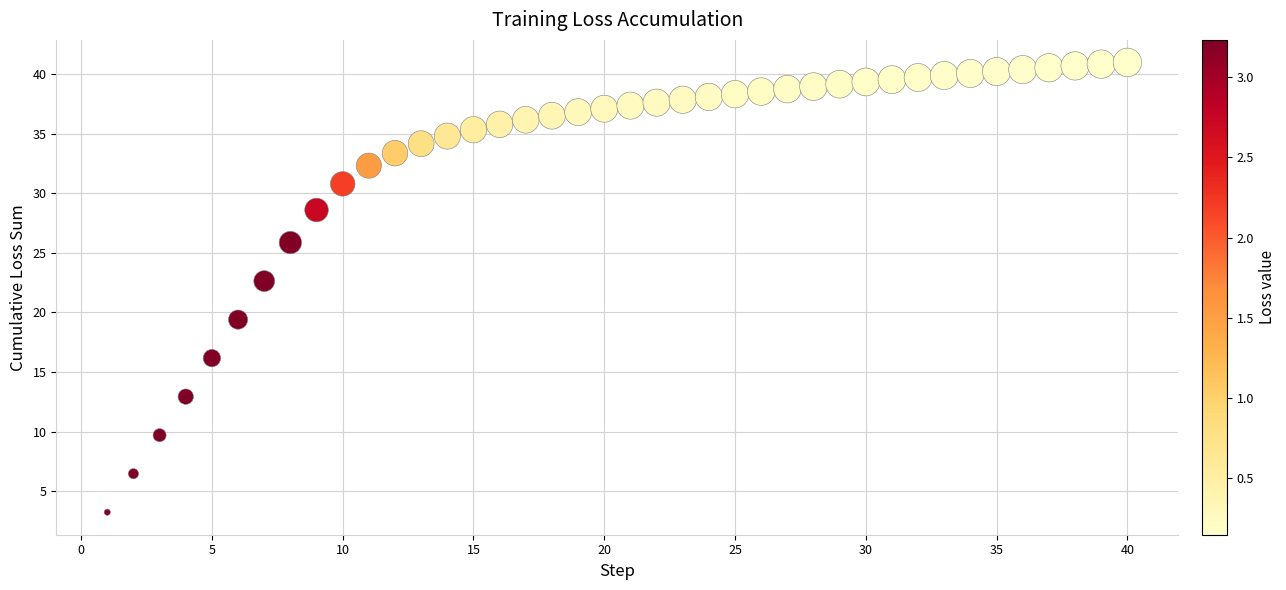

What Y value in the scatter plot is closest to 22?

22.6